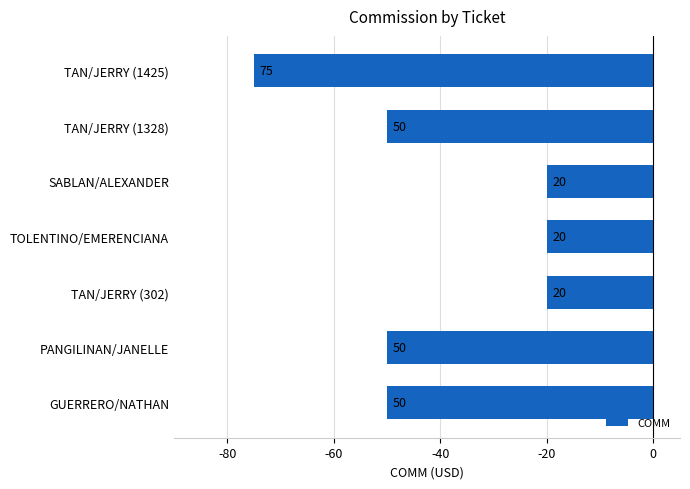

Does the chart contain any negative values?

Yes